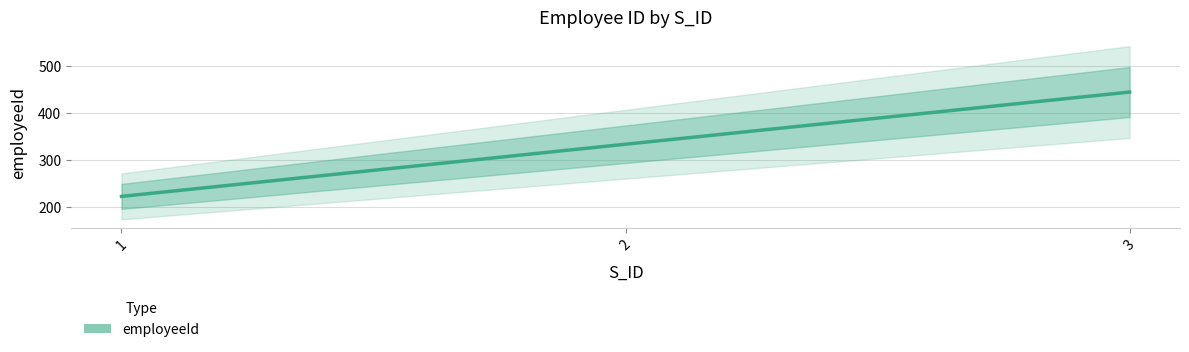

At which label is the value closest to 333?

2